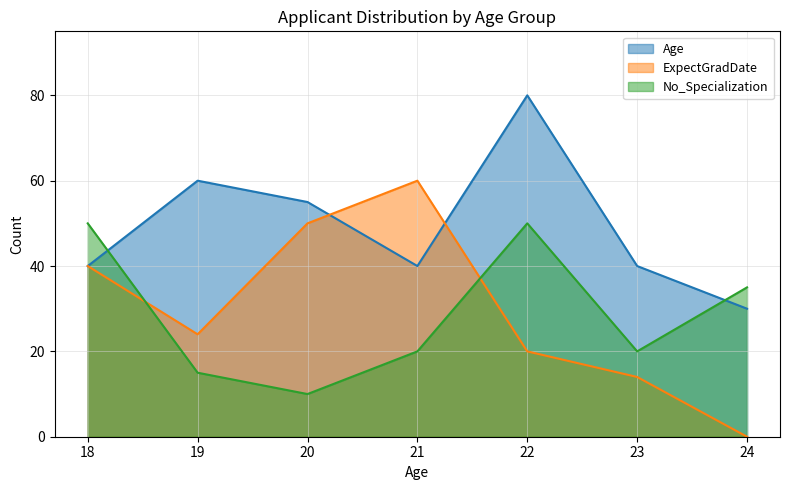

Where is Age nearest to the value 55?

20